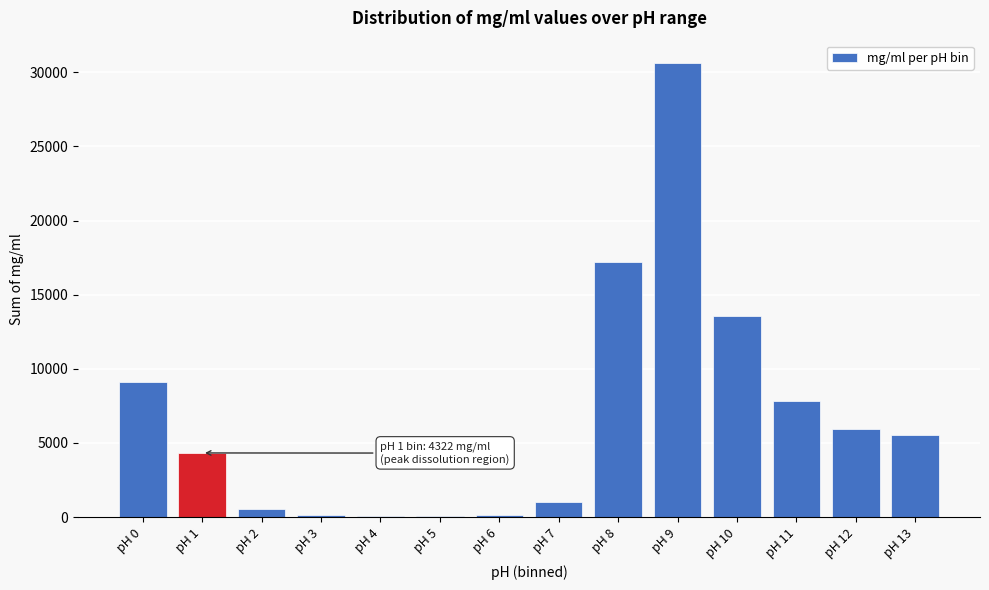

The value at pH 8 is 8500.9. True or false?

False